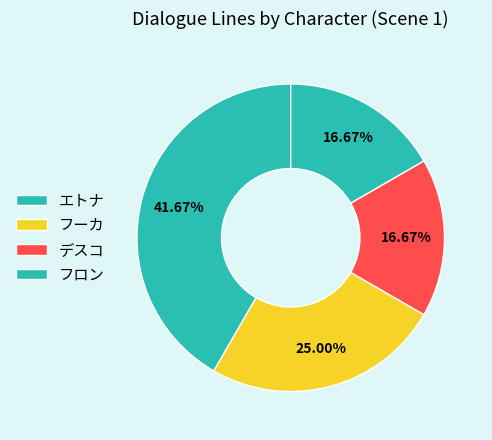

Count the number of slices in the pie.

4